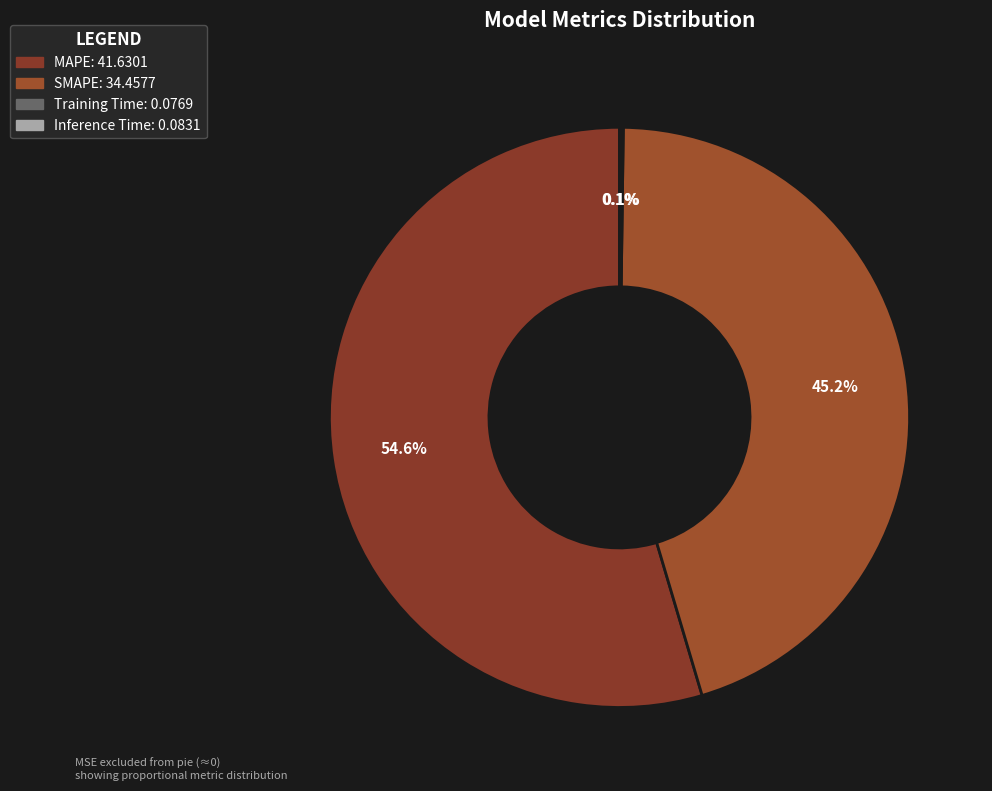

Is there any slice that represents more than half of the pie?

Yes